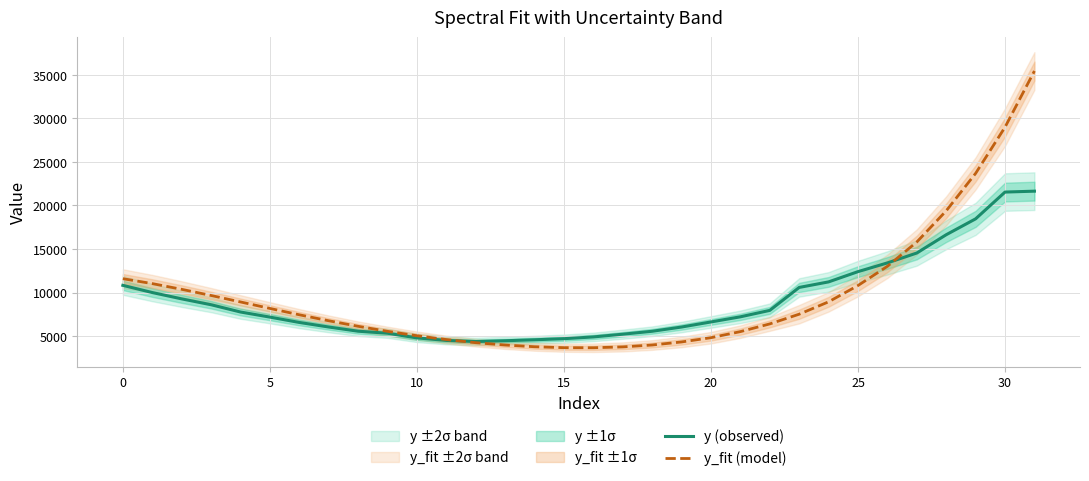

What is the difference between the maximum and minimum values in the y_fit (model) series?

31758.6